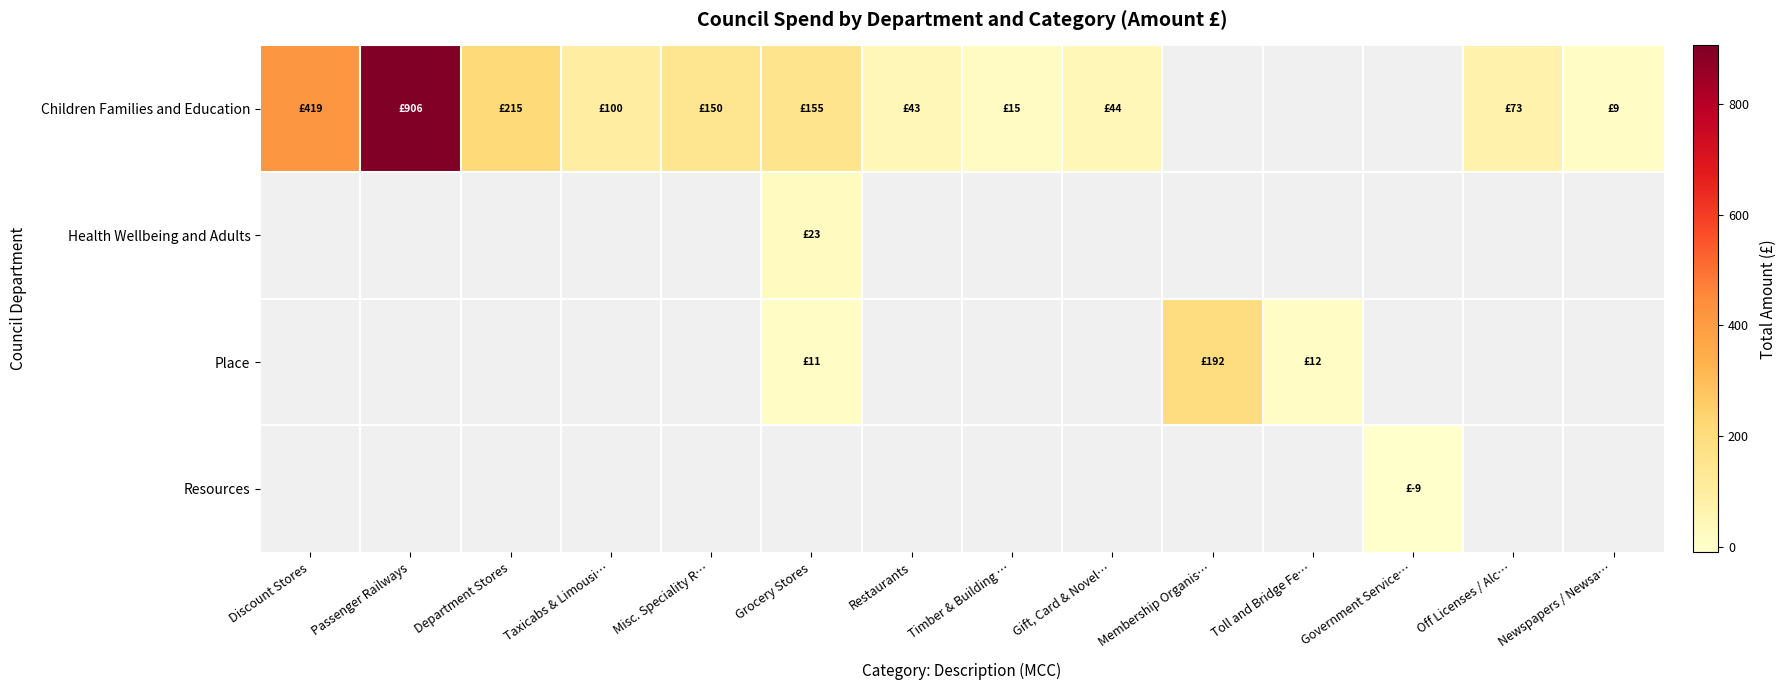

Reading right to left, transcribe all the data shown in this chart.

Children Families and Education: Newspapers / Newsa…=9.0	Off Licenses / Alc…=73.4	Government Service…=0.0	Toll and Bridge Fe…=0.0	Membership Organis…=0.0	Gift, Card & Novel…=44.1	Timber & Building …=15.0	Restaurants=43.0	Grocery Stores=155.2	Misc. Speciality R…=150.0	Taxicabs & Limousi…=100.0	Department Stores=214.9	Passenger Railways=905.6	Discount Stores=418.6
Health Wellbeing and Adults: Newspapers / Newsa…=0.0	Off Licenses / Alc…=0.0	Government Service…=0.0	Toll and Bridge Fe…=0.0	Membership Organis…=0.0	Gift, Card & Novel…=0.0	Timber & Building …=0.0	Restaurants=0.0	Grocery Stores=22.9	Misc. Speciality R…=0.0	Taxicabs & Limousi…=0.0	Department Stores=0.0	Passenger Railways=0.0	Discount Stores=0.0
Place: Newspapers / Newsa…=0.0	Off Licenses / Alc…=0.0	Government Service…=0.0	Toll and Bridge Fe…=11.5	Membership Organis…=192.0	Gift, Card & Novel…=0.0	Timber & Building …=0.0	Restaurants=0.0	Grocery Stores=10.7	Misc. Speciality R…=0.0	Taxicabs & Limousi…=0.0	Department Stores=0.0	Passenger Railways=0.0	Discount Stores=0.0
Resources: Newspapers / Newsa…=0.0	Off Licenses / Alc…=0.0	Government Service…=-9.2	Toll and Bridge Fe…=0.0	Membership Organis…=0.0	Gift, Card & Novel…=0.0	Timber & Building …=0.0	Restaurants=0.0	Grocery Stores=0.0	Misc. Speciality R…=0.0	Taxicabs & Limousi…=0.0	Department Stores=0.0	Passenger Railways=0.0	Discount Stores=0.0